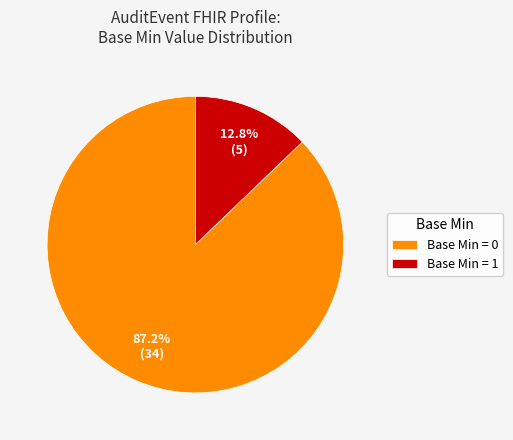

Approximately how many times larger is the value at Base Min = 0 compared to Base Min = 1?

6.8